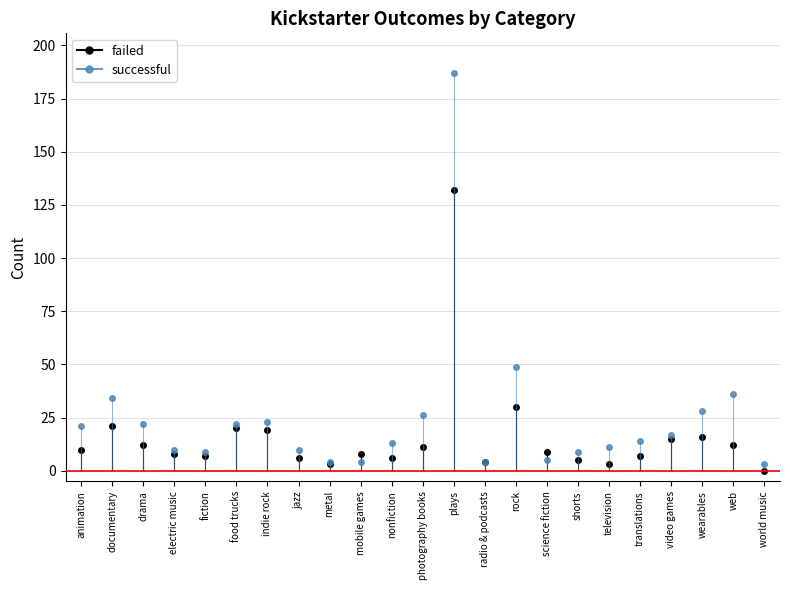

How many lines are shown in the chart?

2